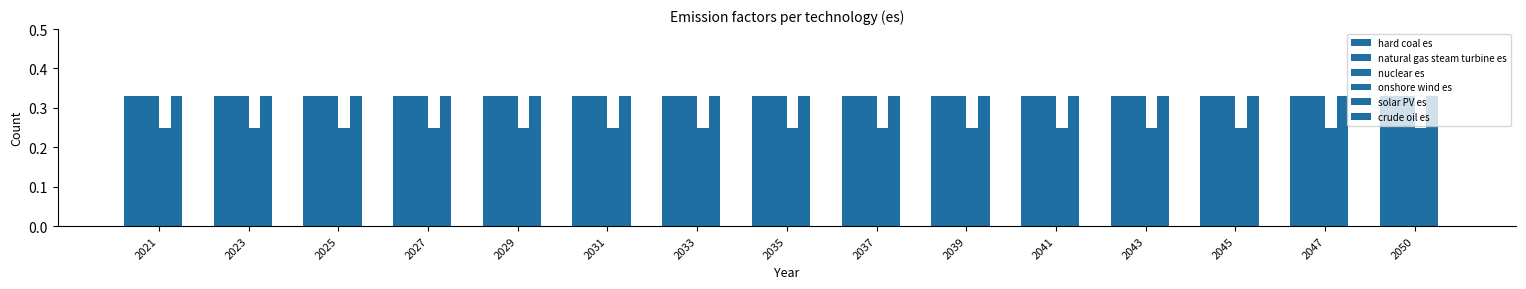

How many series are shown in this chart?

5